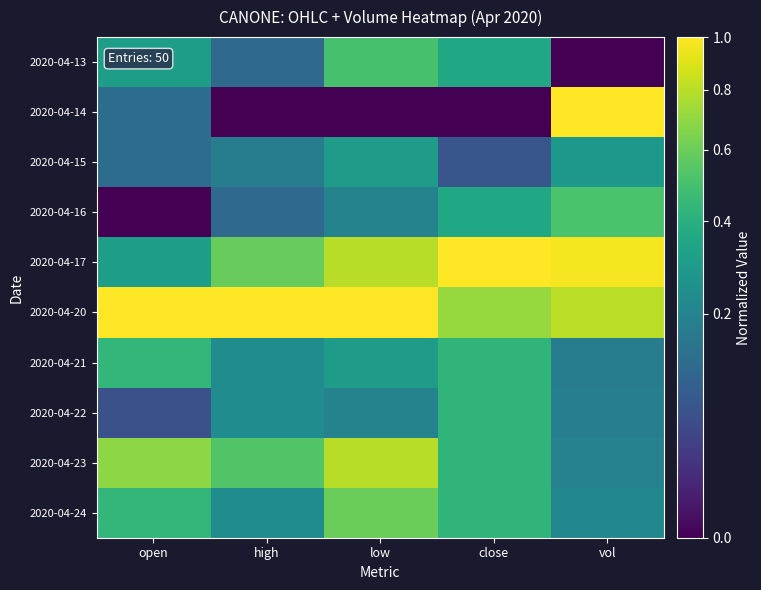

Which series has the widest spread of values?

2020-04-14